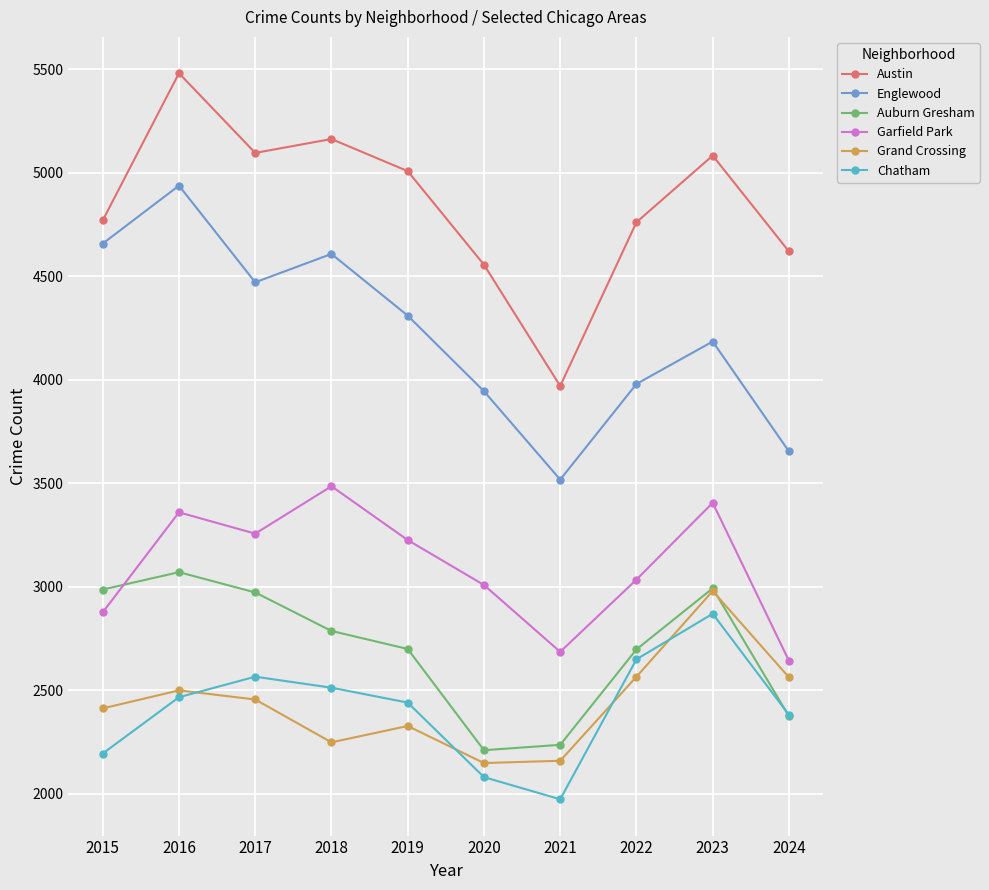

Which series has the largest range (max minus min)?

Austin